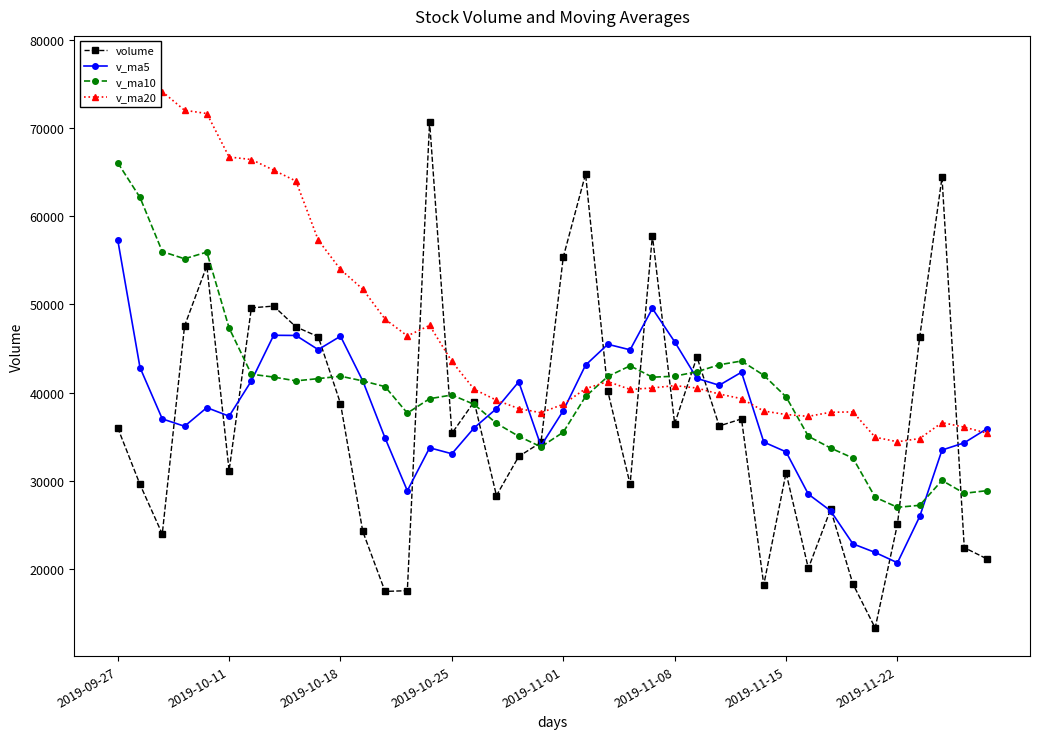

The v_ma10 series shows 13730.4 at 17. True or false?

False